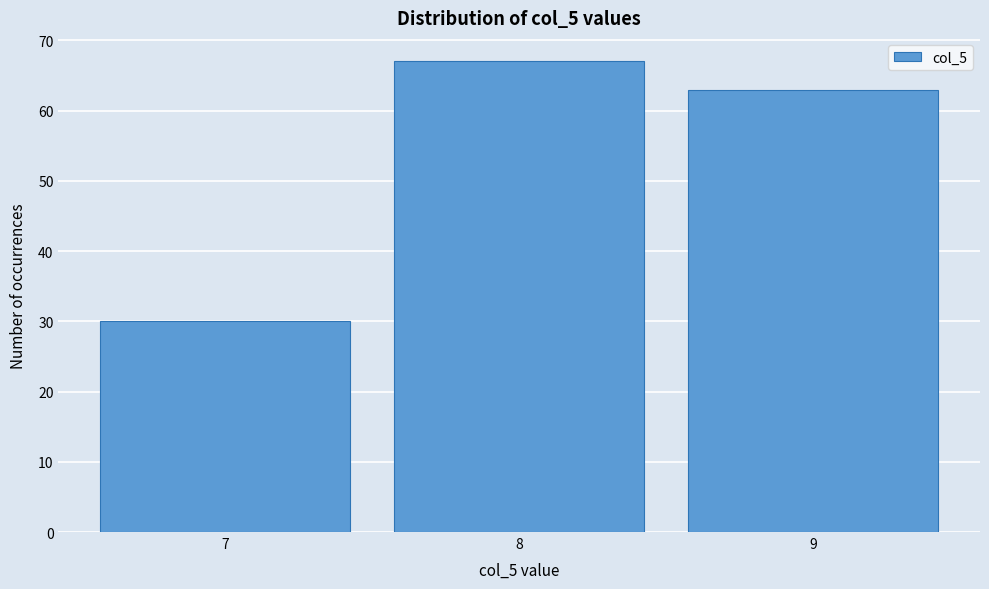

Reading left to right, what are all the values shown in this chart?

30	67	63